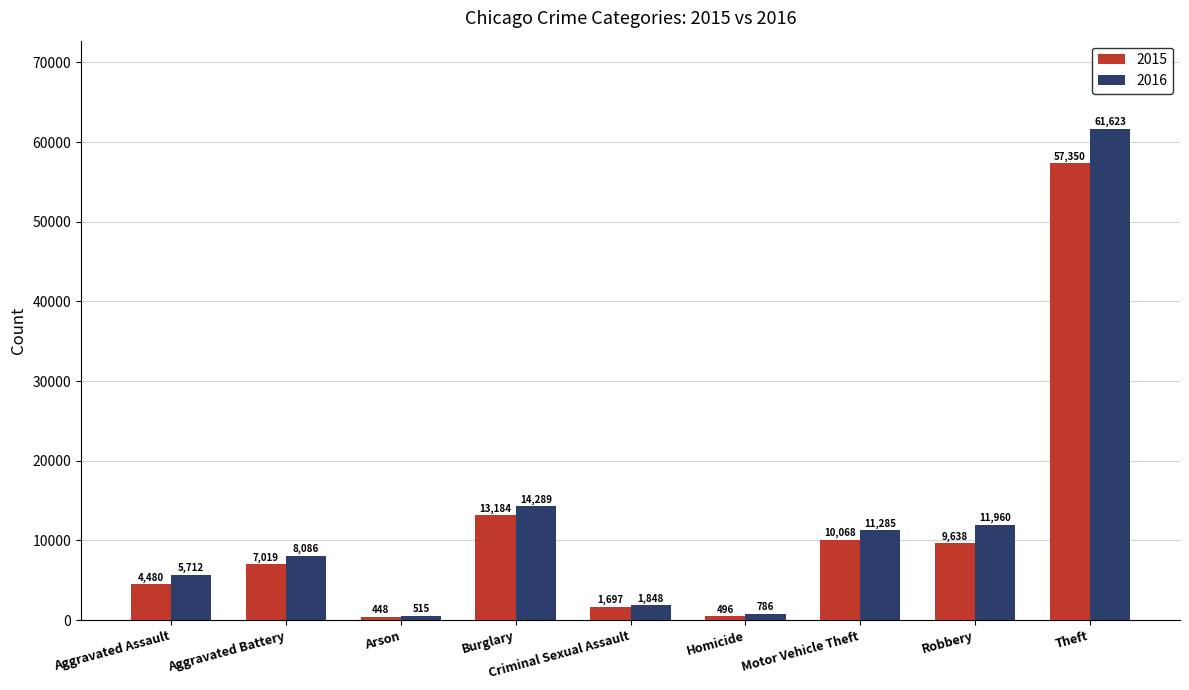

Reading left to right, what are all the values shown in this chart?

2015: Aggravated Assault=4480	Aggravated Battery=7019	Arson=448	Burglary=13184	Criminal Sexual Assault=1697	Homicide=496	Motor Vehicle Theft=10068	Robbery=9638	Theft=57350
2016: Aggravated Assault=5712	Aggravated Battery=8086	Arson=515	Burglary=14289	Criminal Sexual Assault=1848	Homicide=786	Motor Vehicle Theft=11285	Robbery=11960	Theft=61623